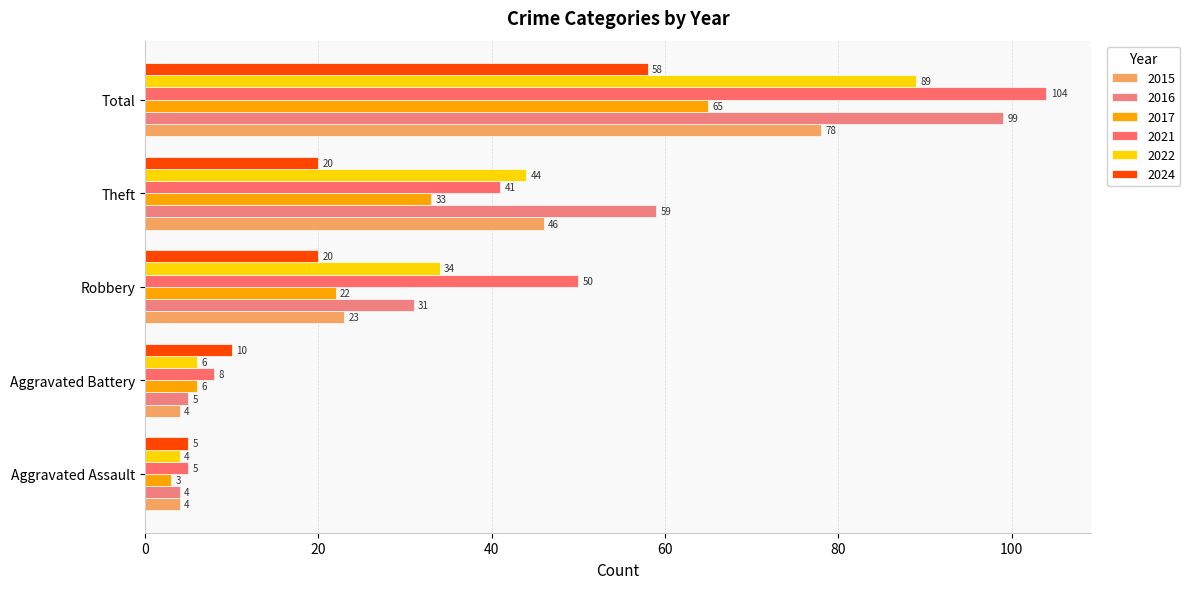

Count the number of data series in this chart.

6